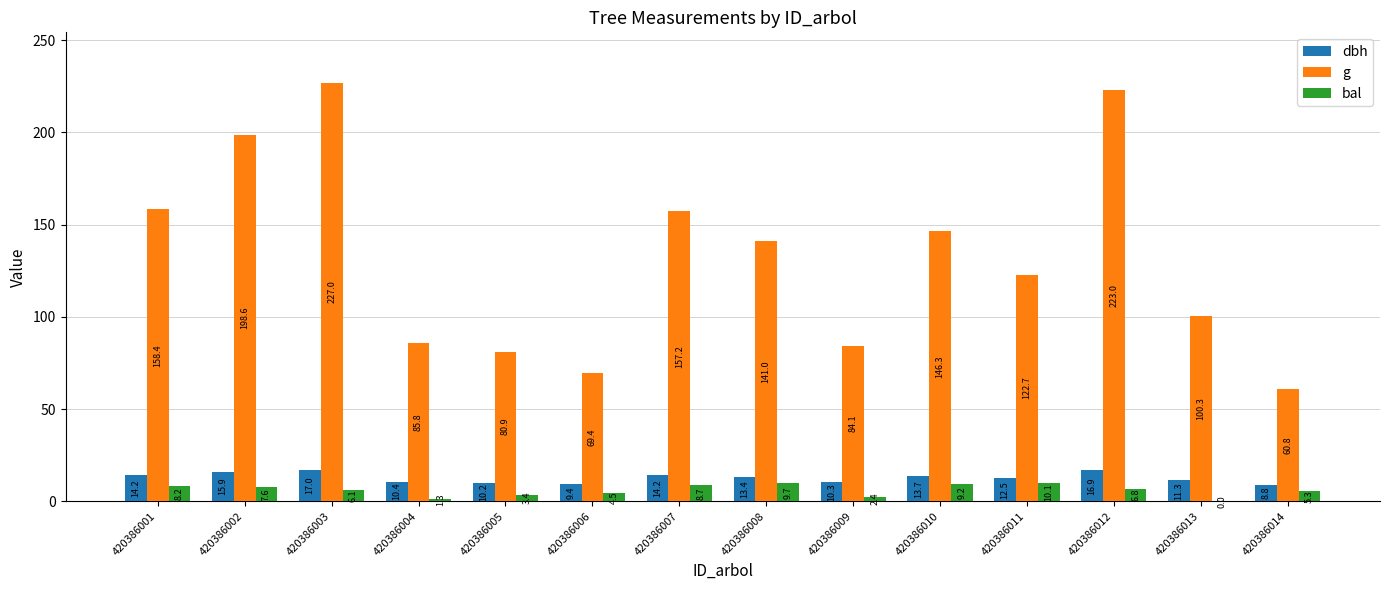

The bal series shows 10.1 at 420386011. True or false?

True